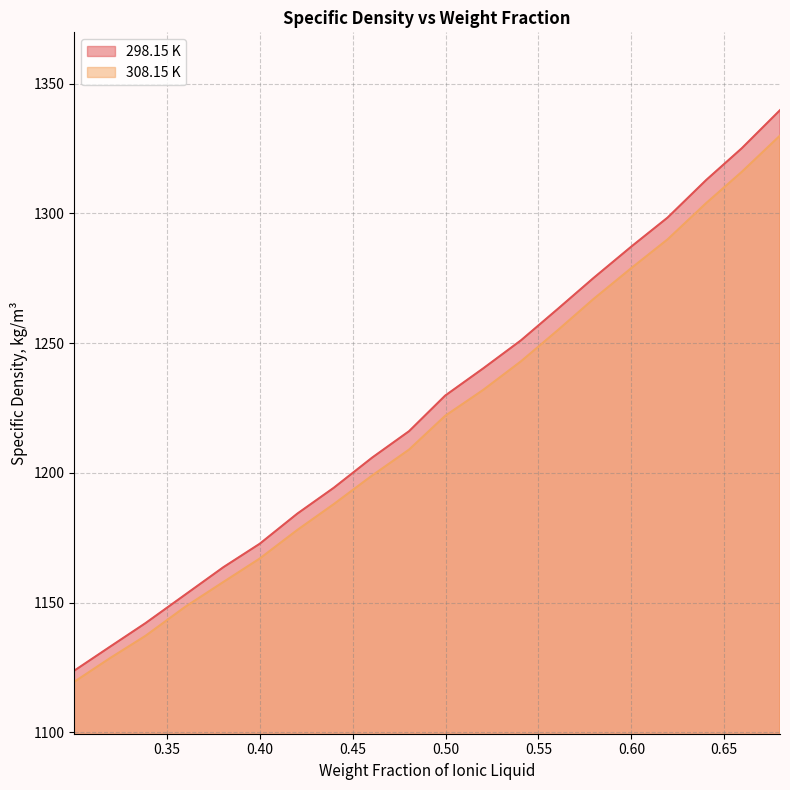

Is it true that 308.15 K equals 657.0 at 0.3002?

False